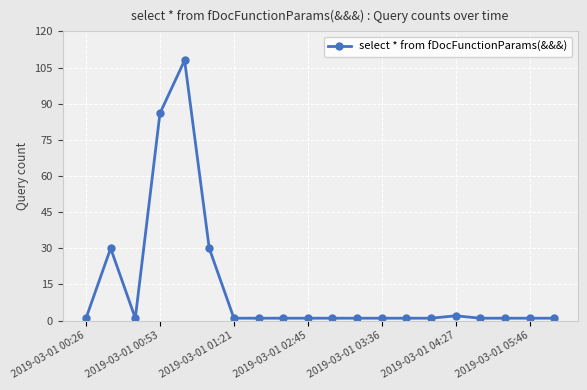

True or false: there are more than 0 points higher than both neighbors.

True